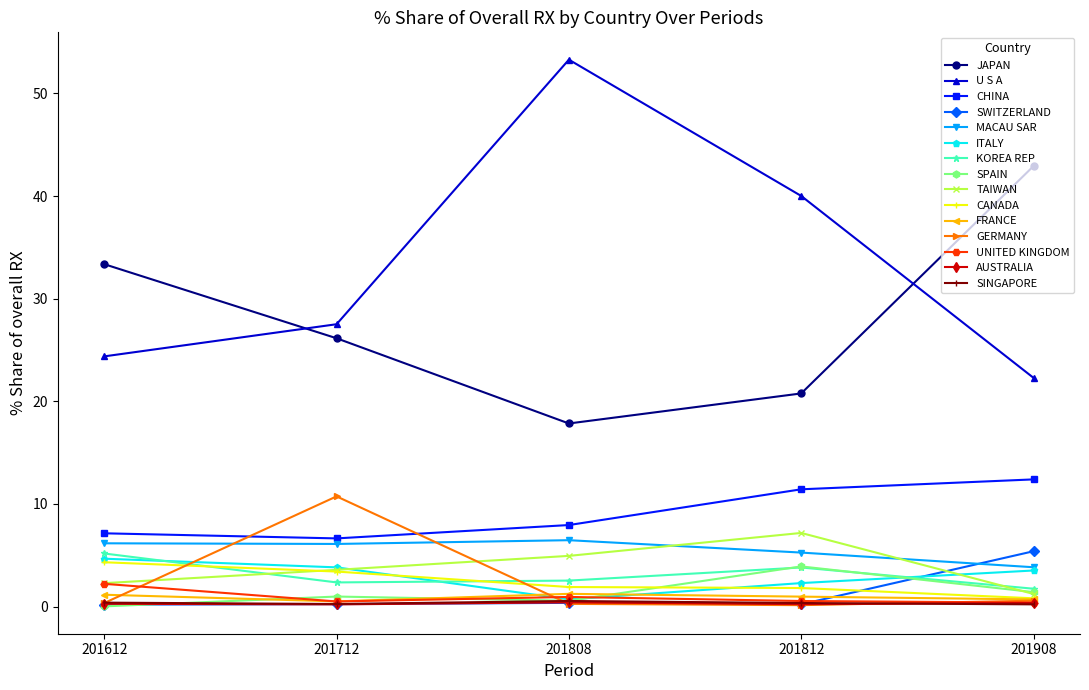

What is the value of the KOREA REP point at the 3rd from the left?

2.5